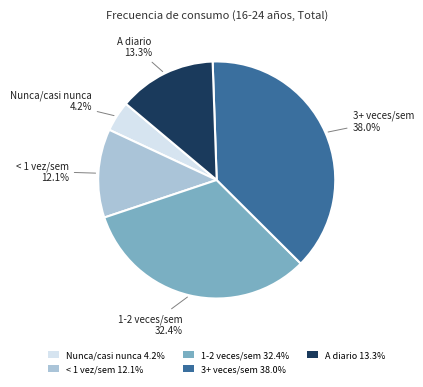

What percentage is NOT represented by < 1 vez/sem 12.1%?

87.9%